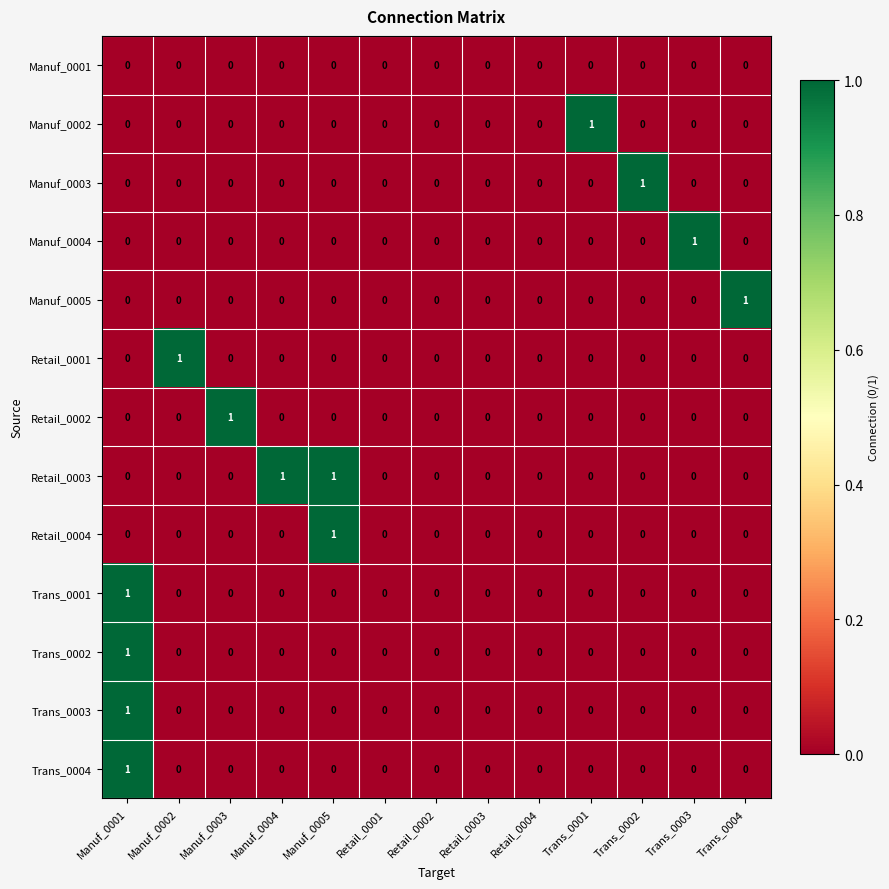

Which category has the highest value in the Trans_0001 series?

Manuf_0001